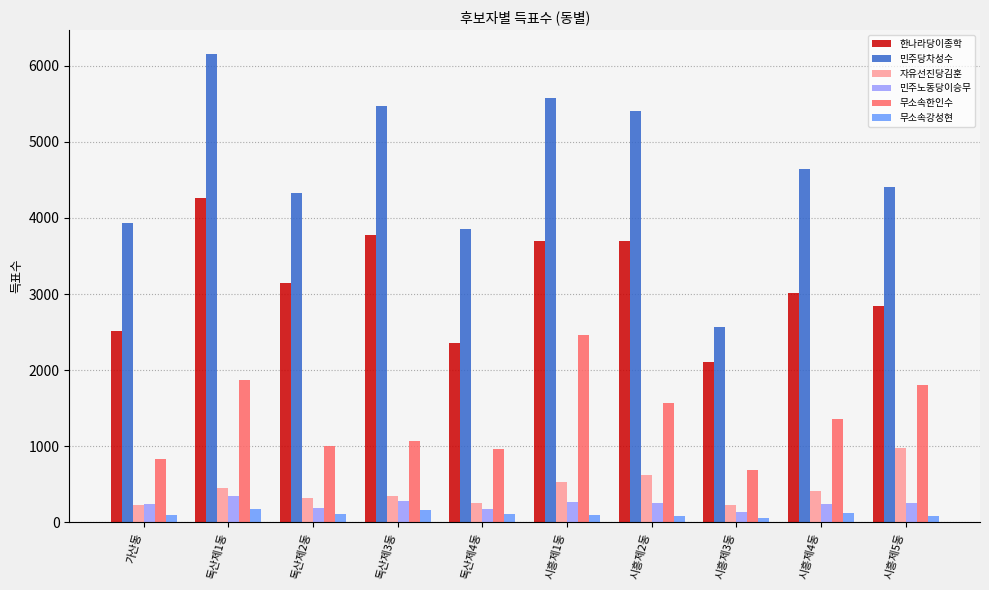

The 민주노동당이승무 series shows 177 at 독산제4동. True or false?

True